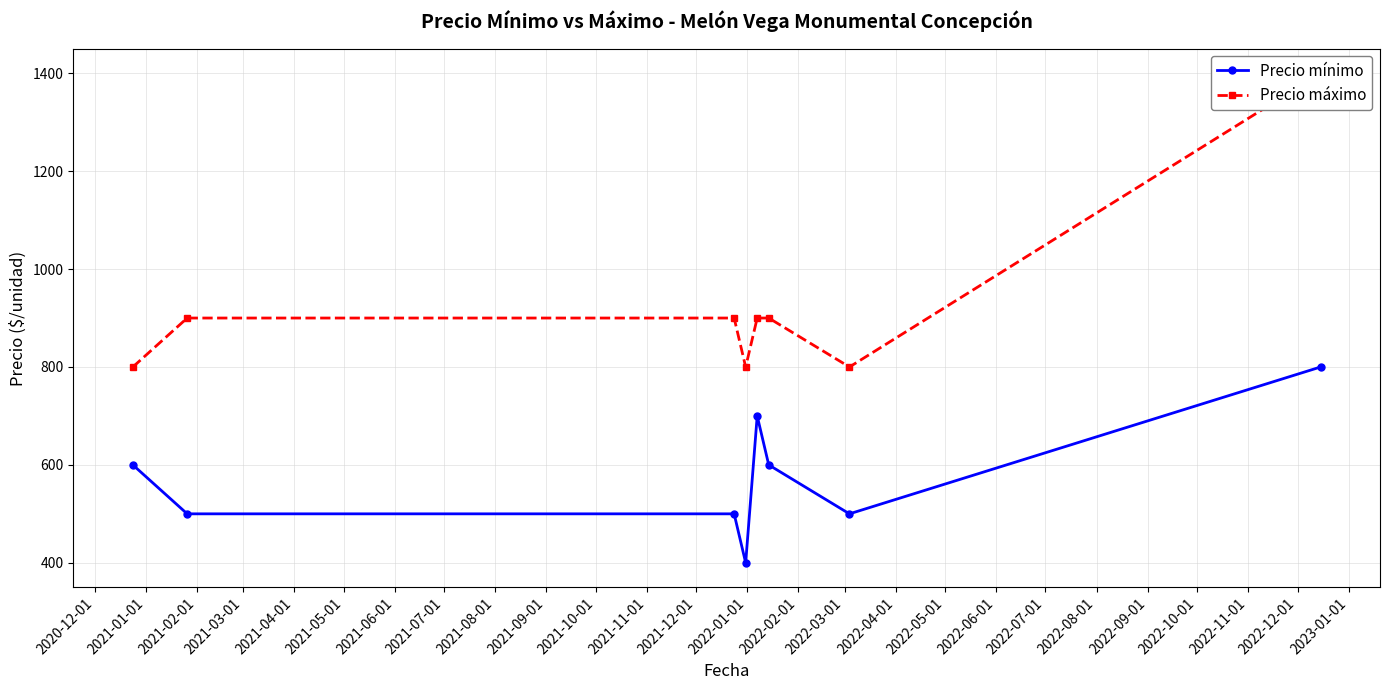

What is the difference between the maximum and second lowest values in the Precio máximo series?

600